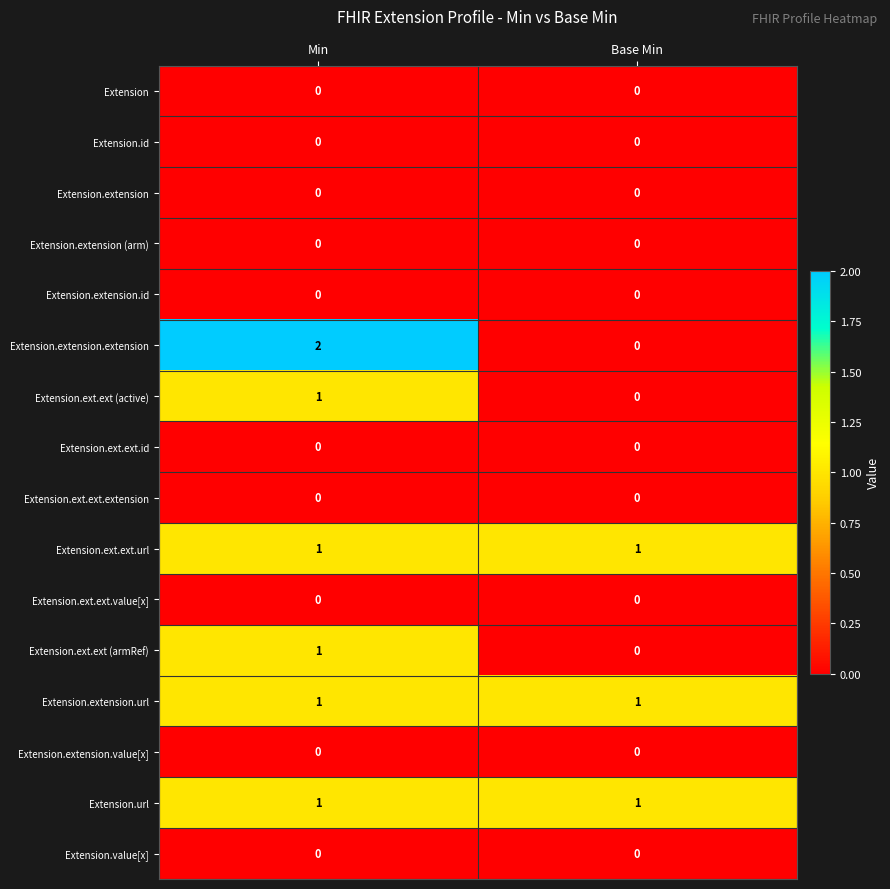

Which series has the widest spread of values?

Extension.extension.extension